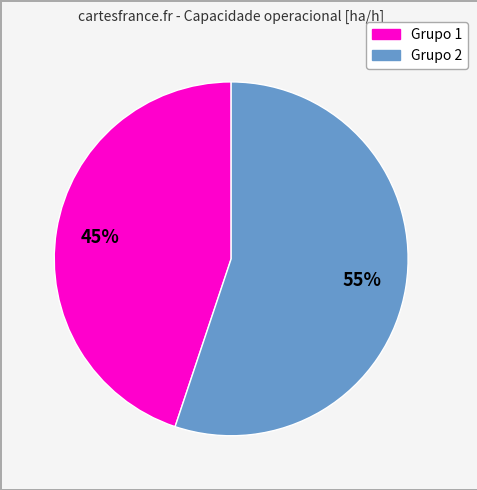

To the nearest percent, what is the difference between the largest and smallest slice percentages?

10%